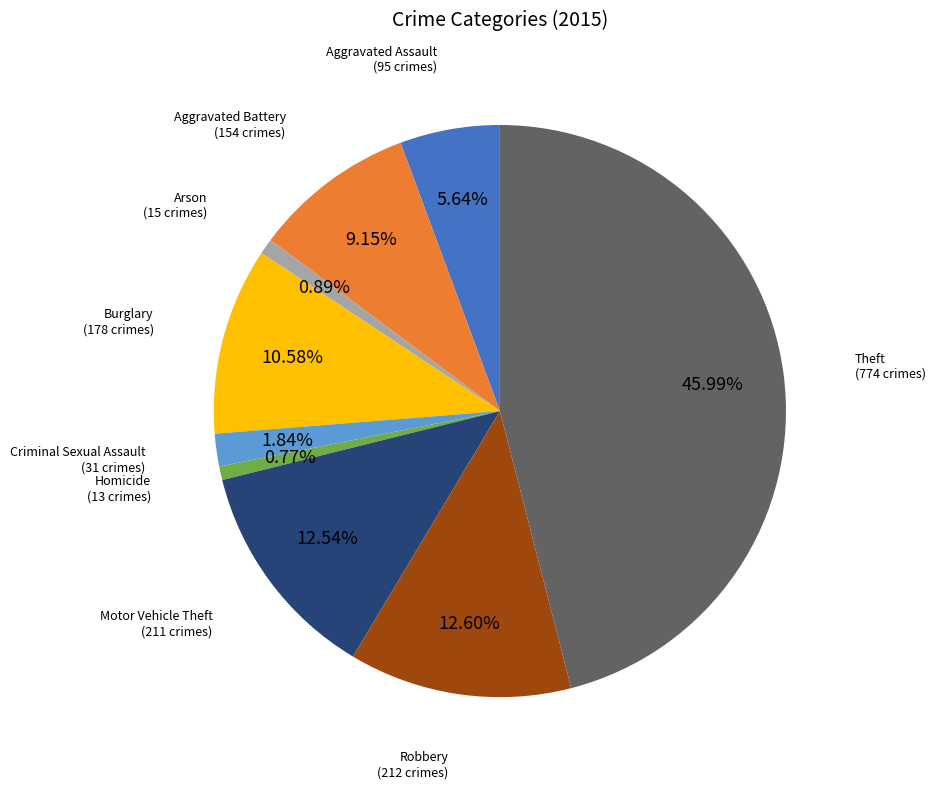

True or false: Theft accounts for 55% of the total.

False